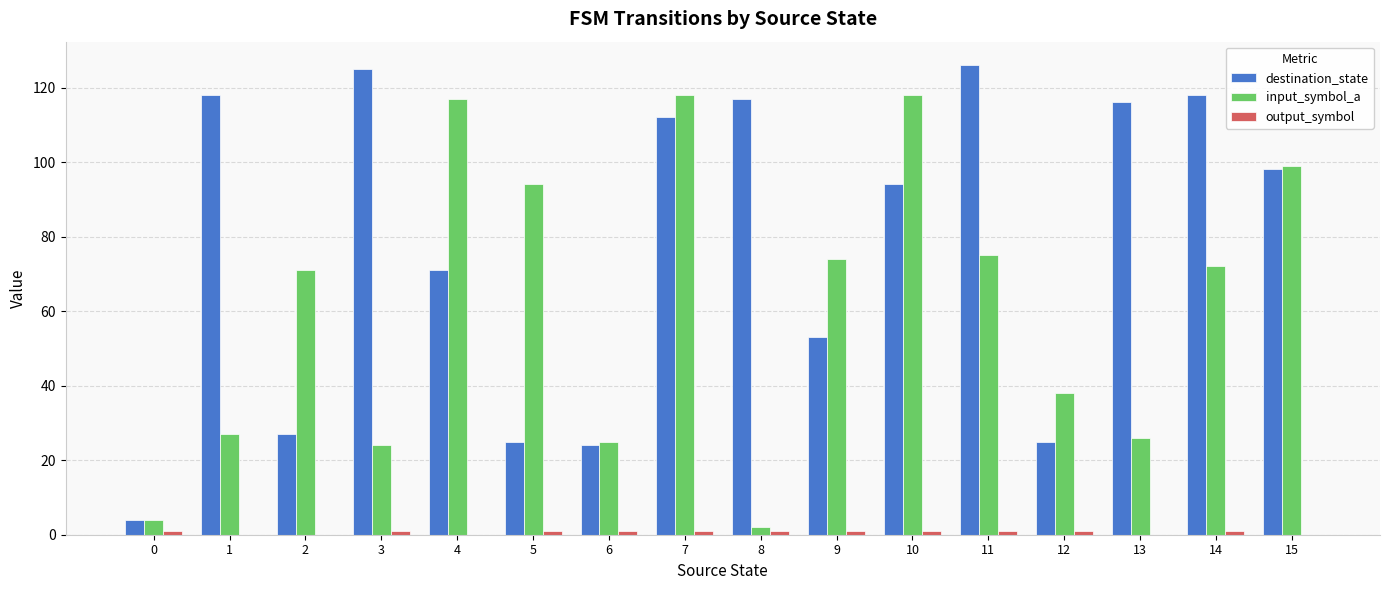

How many data points does each series have?

16